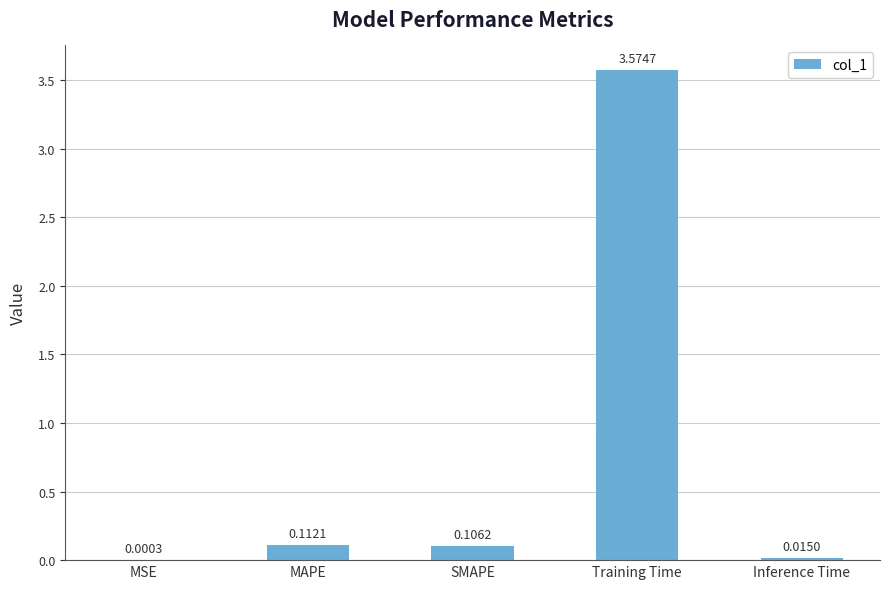

Between Training Time and Inference Time, which is larger?

Training Time